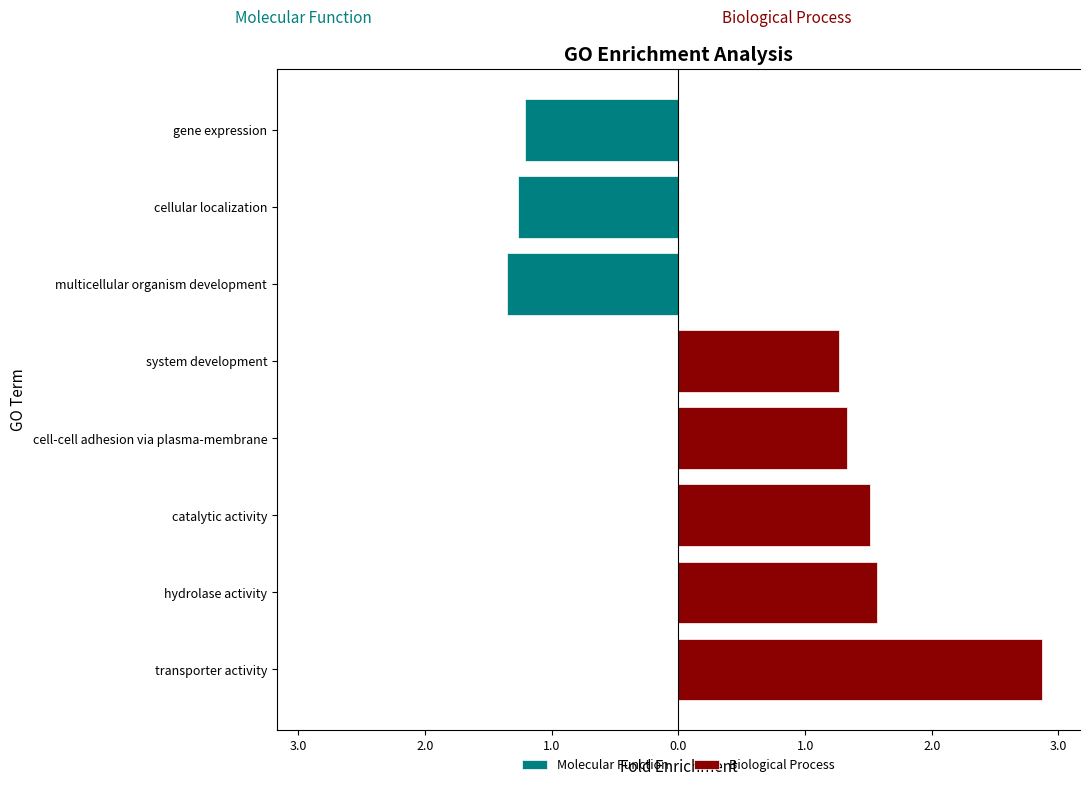

Count the number of categories in the chart.

8